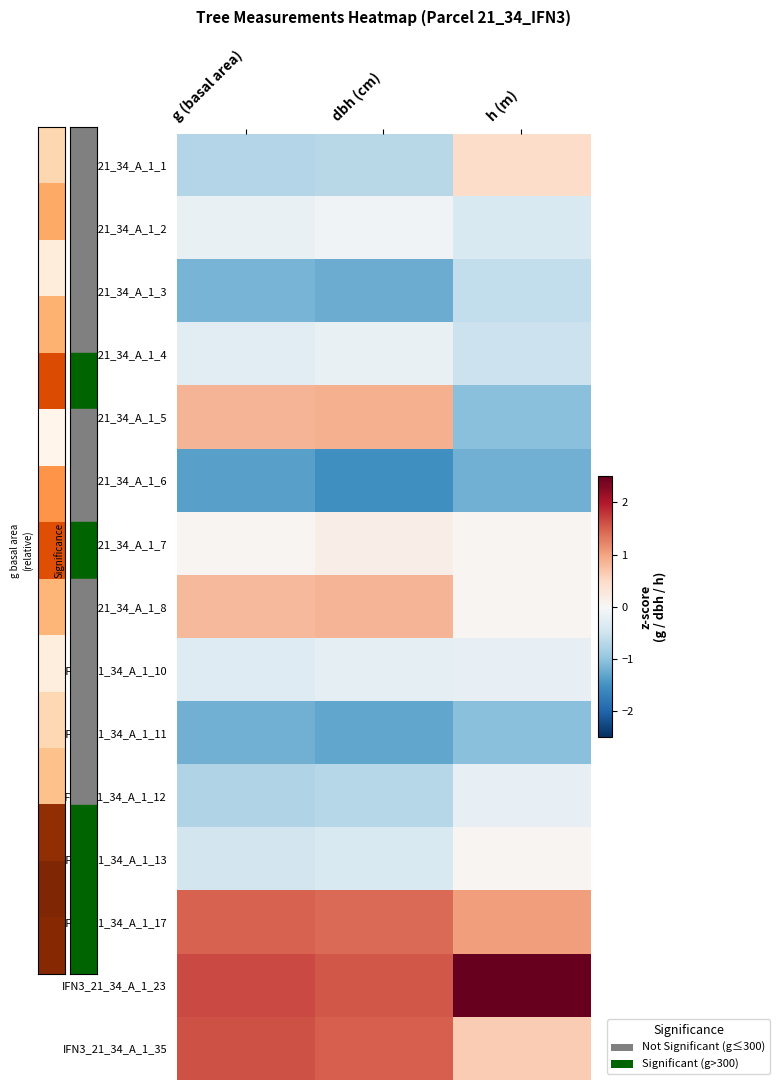

Which label corresponds to the smallest value in the chart?

dbh (cm)